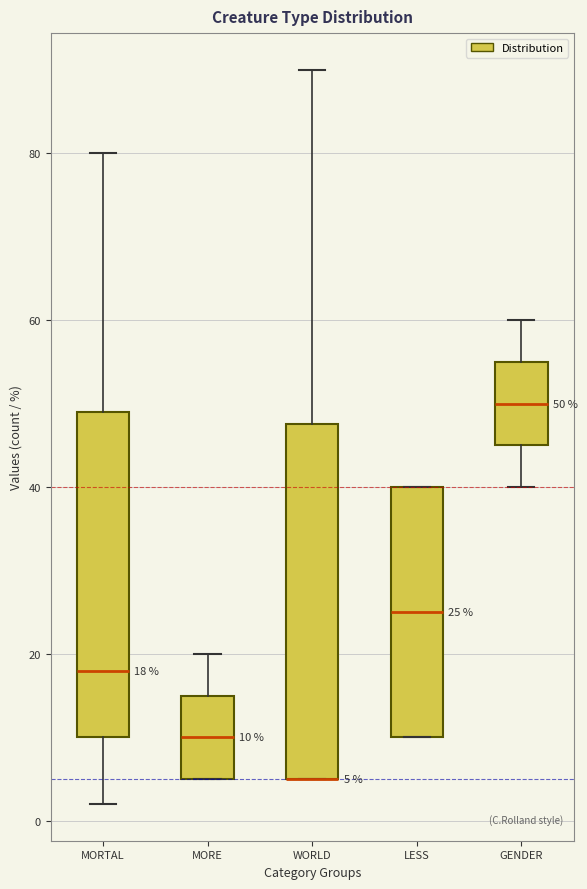

Which box is the tallest, from its lower edge to its upper edge?

WORLD